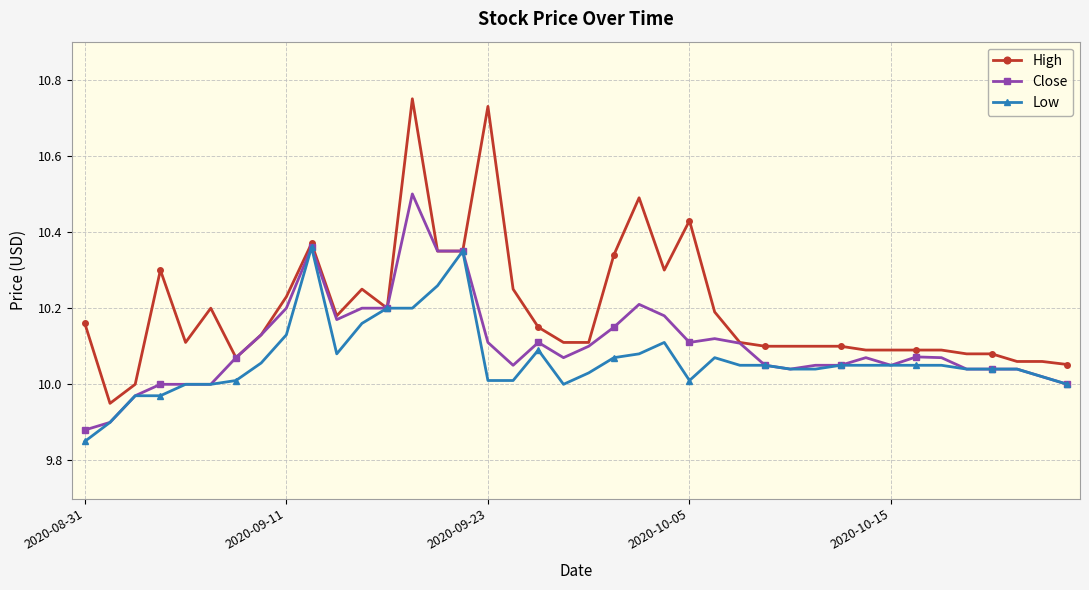

True or false: Close has more than 0 points higher than both neighbors.

True